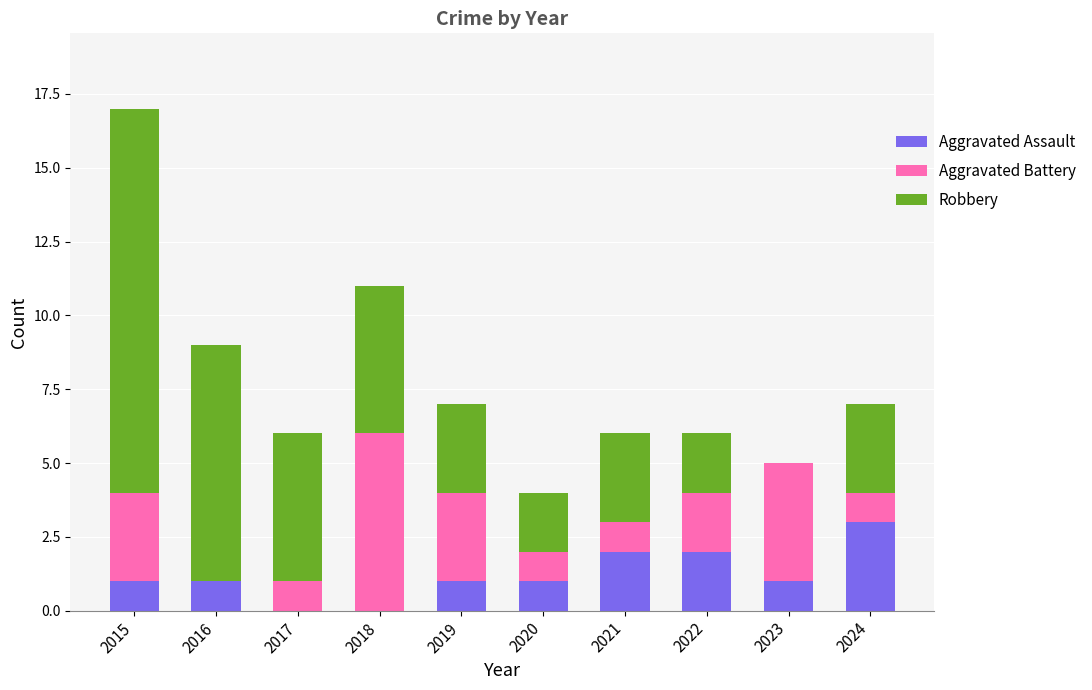

The Aggravated Assault series shows 0 at 2019. True or false?

False